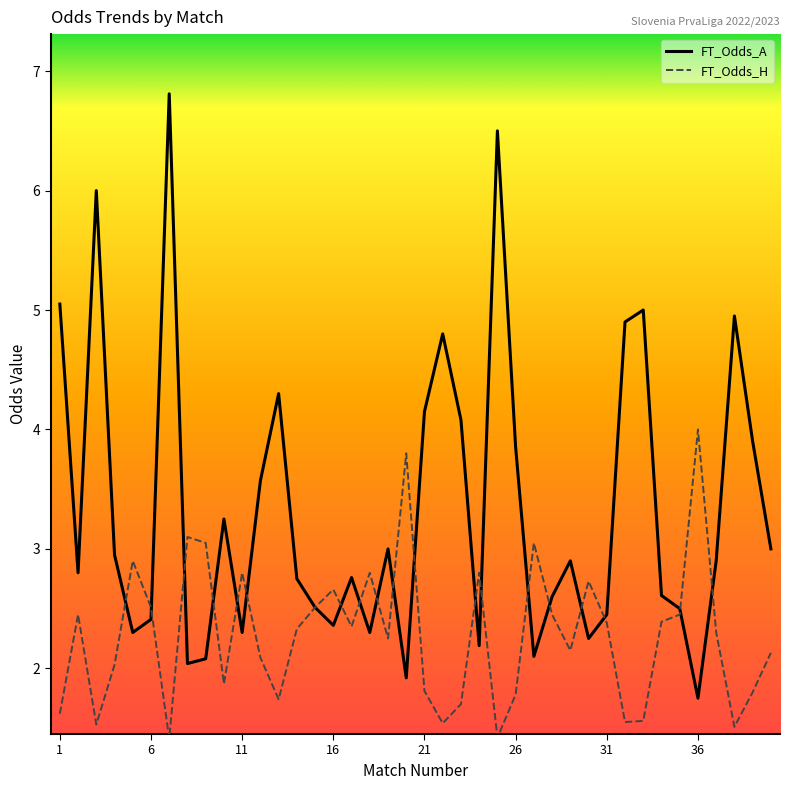

What is the maximum value shown in the chart?

6.8